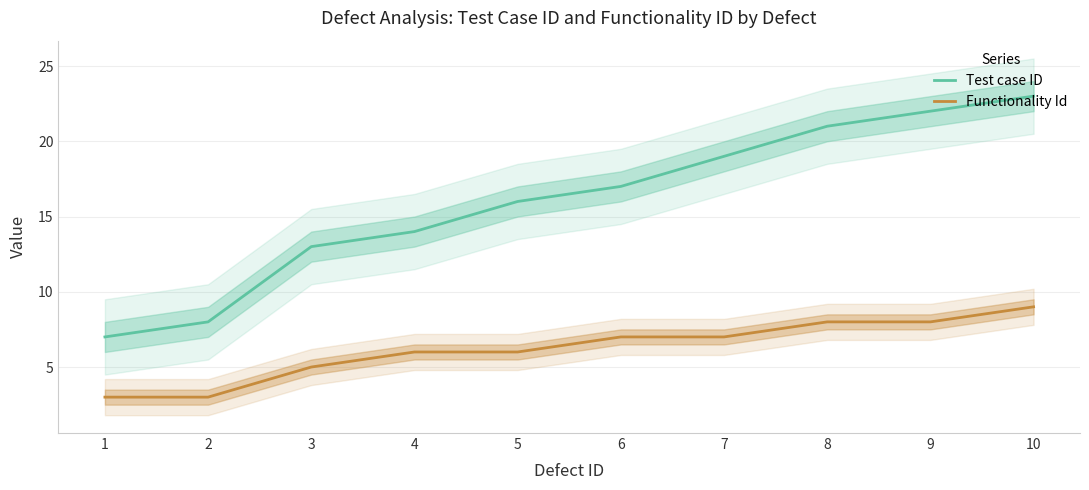

Reading right to left, list all the values displayed in this chart.

Test case ID: 23	22	21	19	17	16	14	13	8	7
Functionality Id: 9	8	8	7	7	6	6	5	3	3